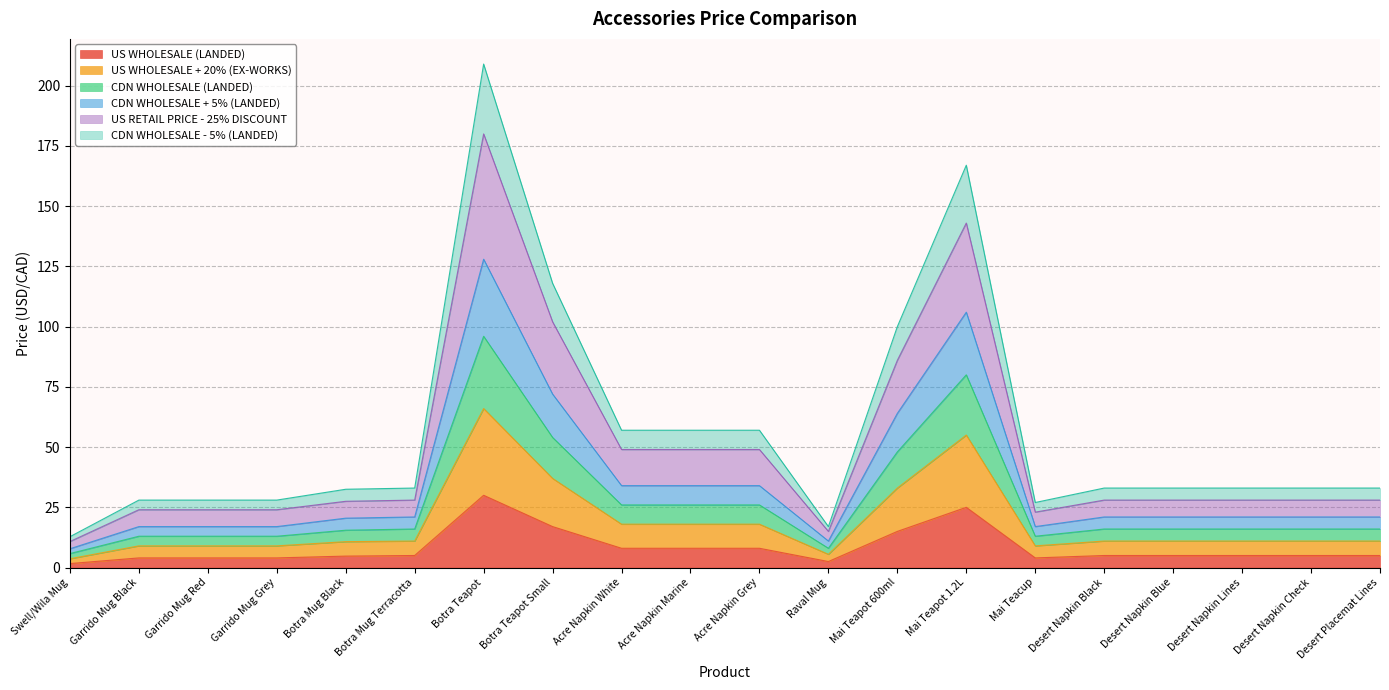

The US WHOLESALE + 20% (EX-WORKS) series shows 6.0 at Desert Napkin Blue. True or false?

False